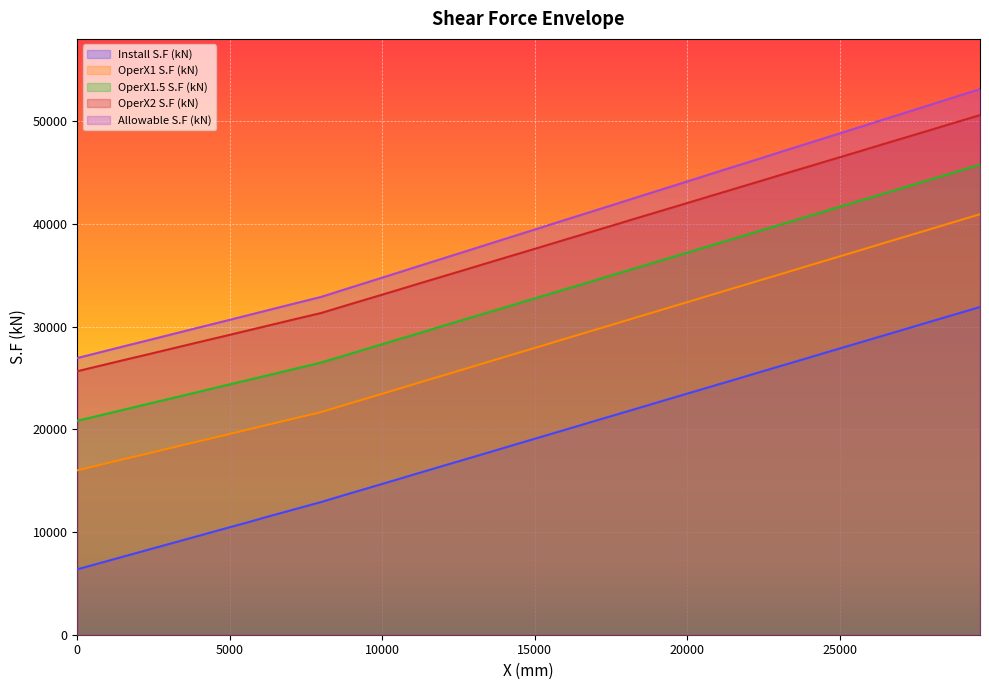

True or false: Allowable S.F (kN) and OperX1.5 S.F (kN) cross at least once.

False